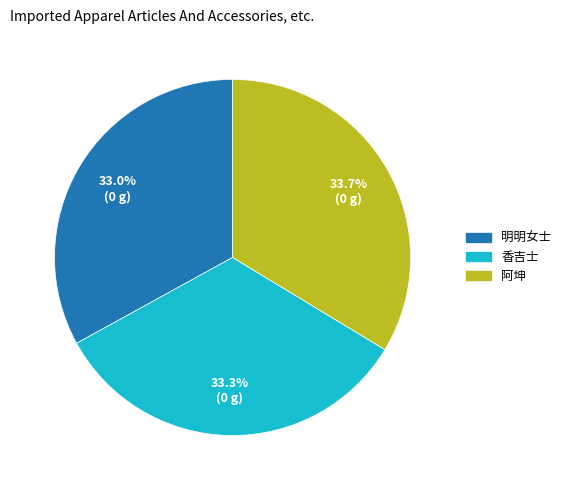

The 香吉士 slice represents 23% of the pie. True or false?

False